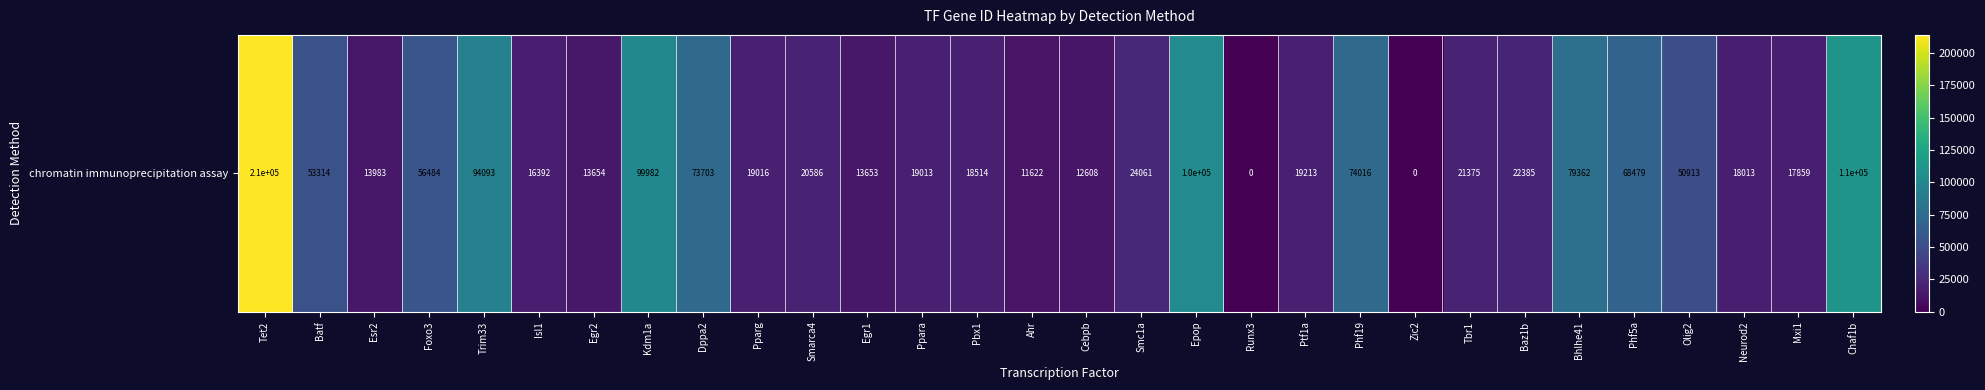

Approximately how many times larger is the value at Bhlhe41 compared to Cebpb?

6.3